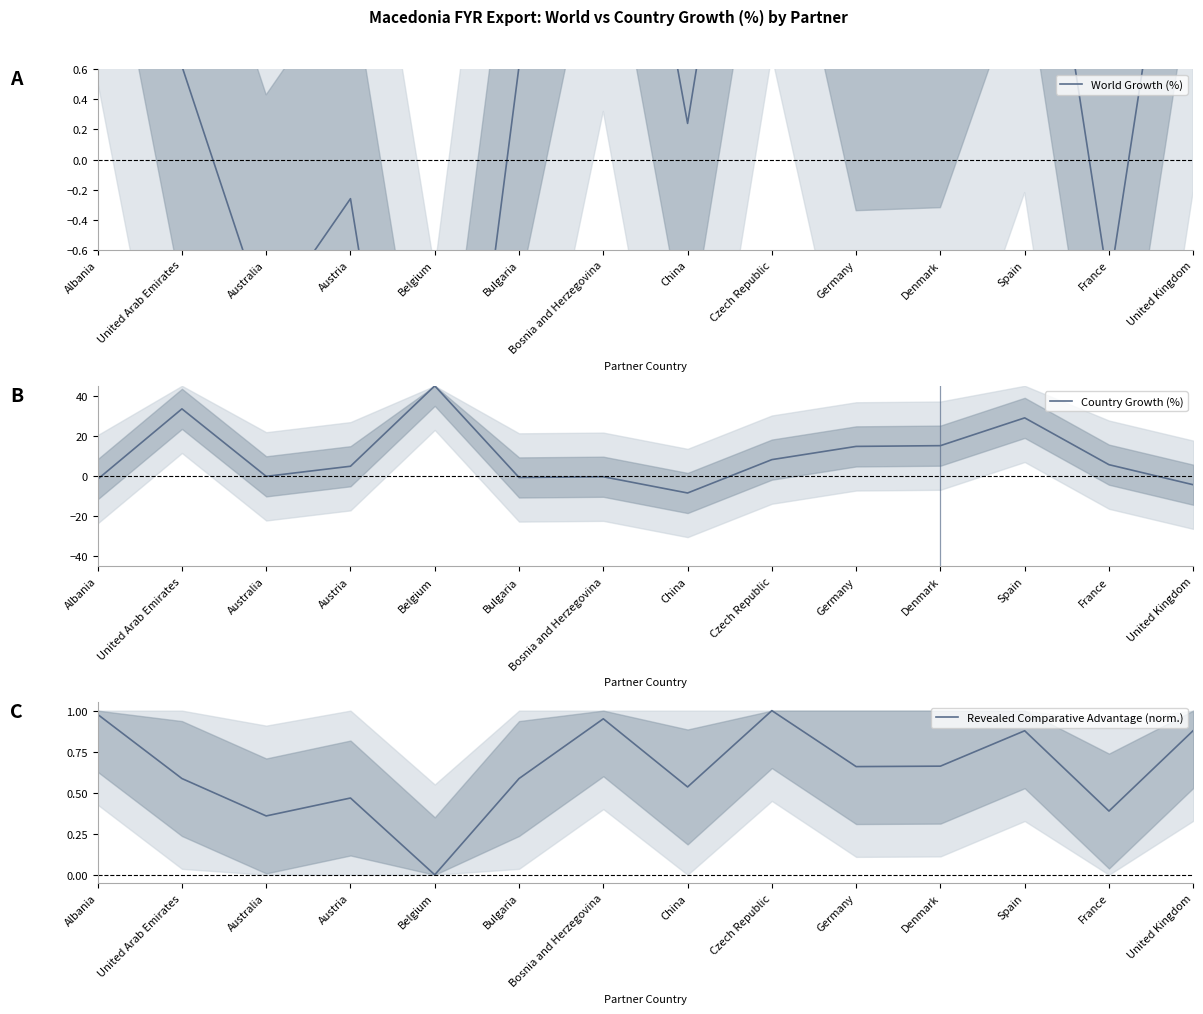

How many intersections are there between Revealed Comparative Advantage (norm.) and Country Growth (%)?

6